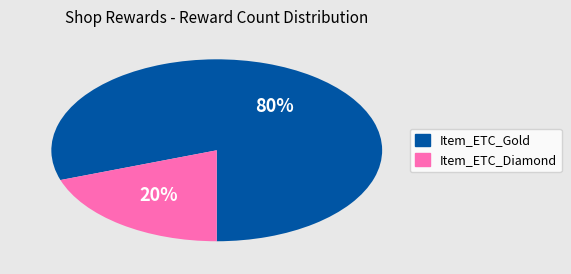

Is there any slice that represents more than half of the pie?

Yes